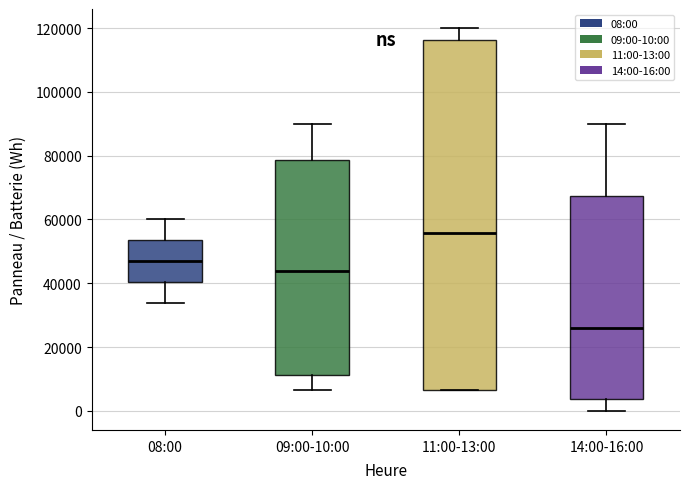

Comparing the boxes themselves (not the whiskers), which one is the tallest?

11:00-13:00